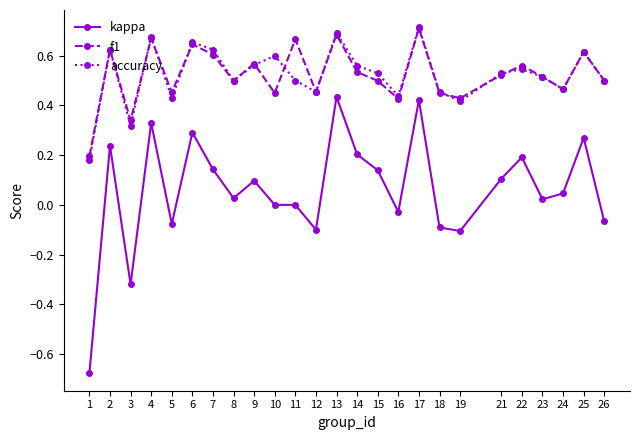

True or false: f1 and kappa cross at least once.

False